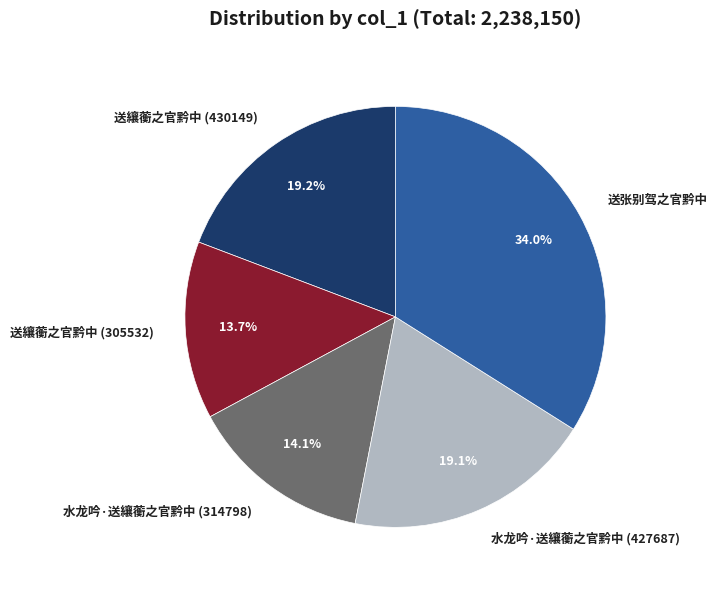

Which has a higher value, 送纕蘅之官黔中 (430149) or 送纕蘅之官黔中 (305532)?

送纕蘅之官黔中 (430149)